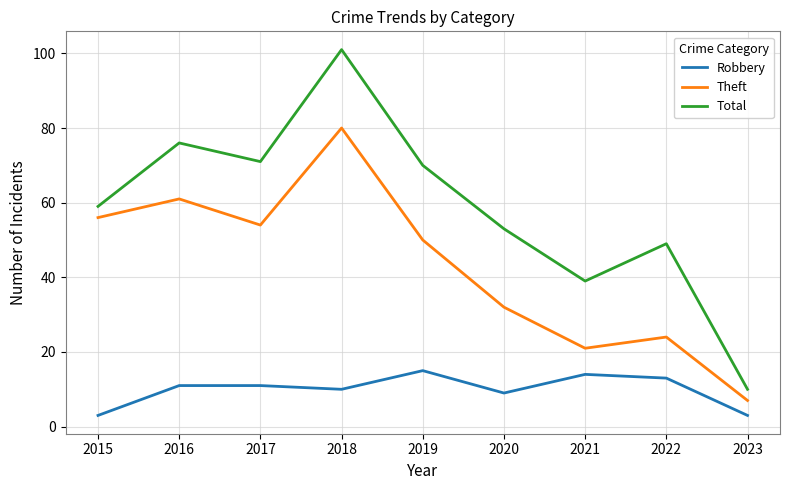

Reading left to right, list all the values displayed in this chart.

Robbery: 2015=3	2016=11	2017=11	2018=10	2019=15	2020=9	2021=14	2022=13	2023=3
Theft: 2015=56	2016=61	2017=54	2018=80	2019=50	2020=32	2021=21	2022=24	2023=7
Total: 2015=59	2016=76	2017=71	2018=101	2019=70	2020=53	2021=39	2022=49	2023=10